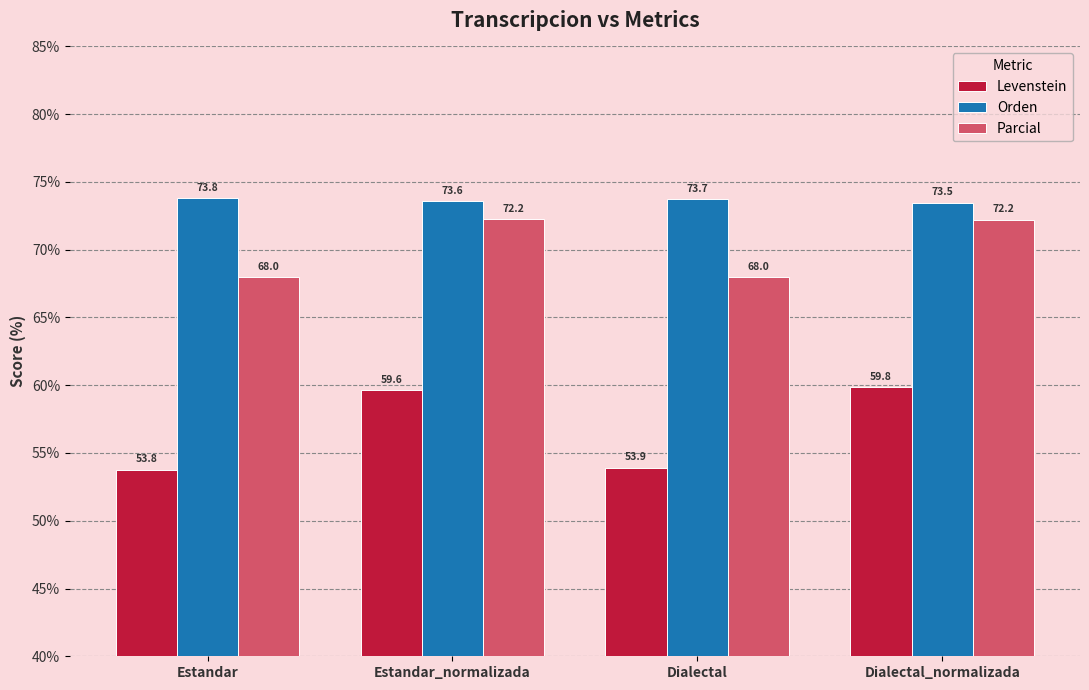

Which series has the widest spread of values?

Levenstein